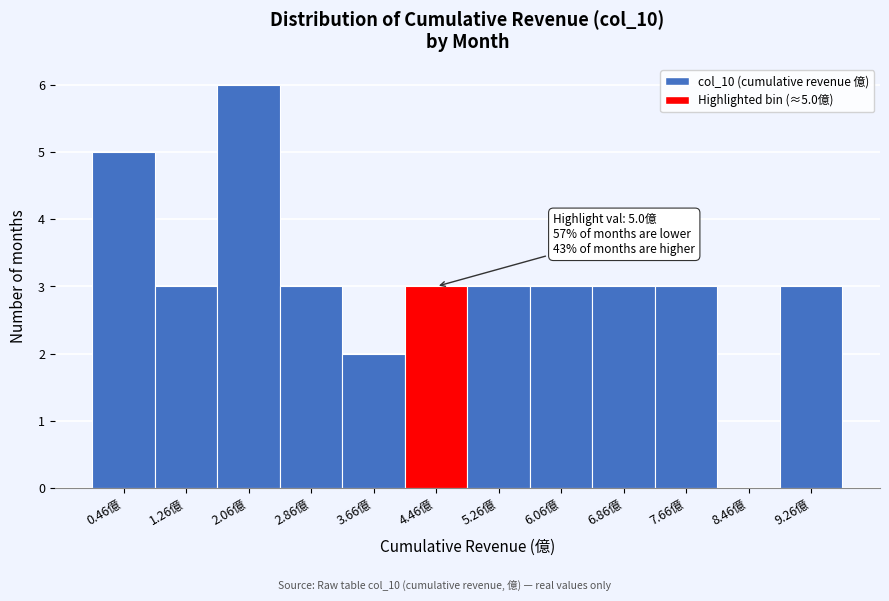

Reading left to right, what are all the values shown in this chart?

0.46億=5	1.26億=3	2.06億=6	2.86億=3	3.66億=2	4.46億=3	5.26億=3	6.06億=3	6.86億=3	7.66億=3	8.46億=0	9.26億=3